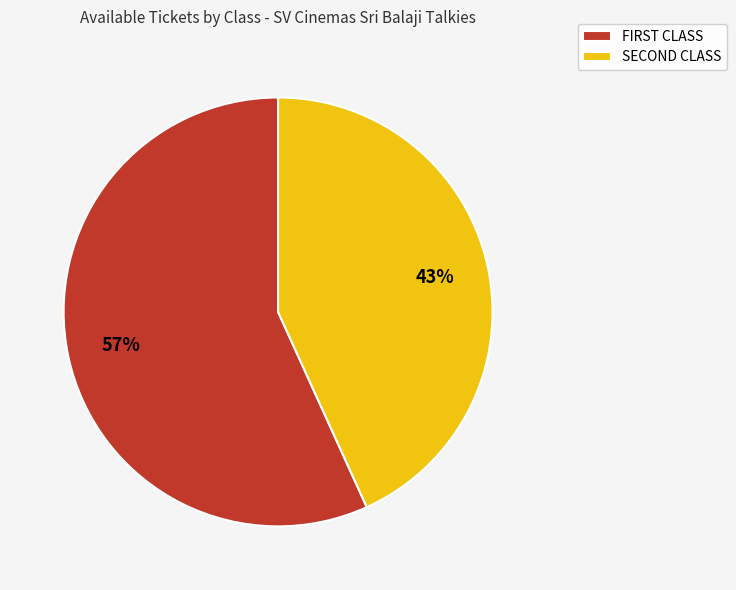

Count the number of slices in the pie.

2